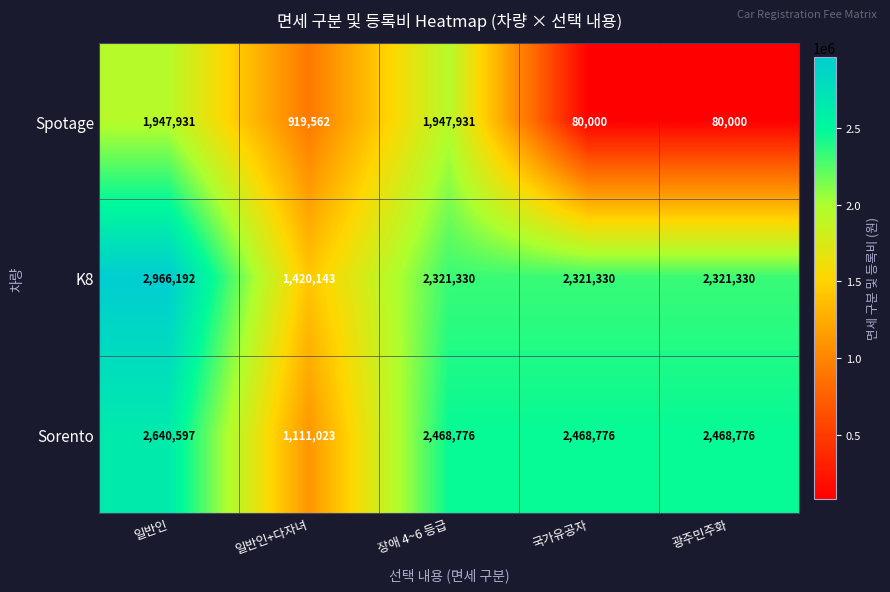

At which category is the sum across all series the highest?

일반인